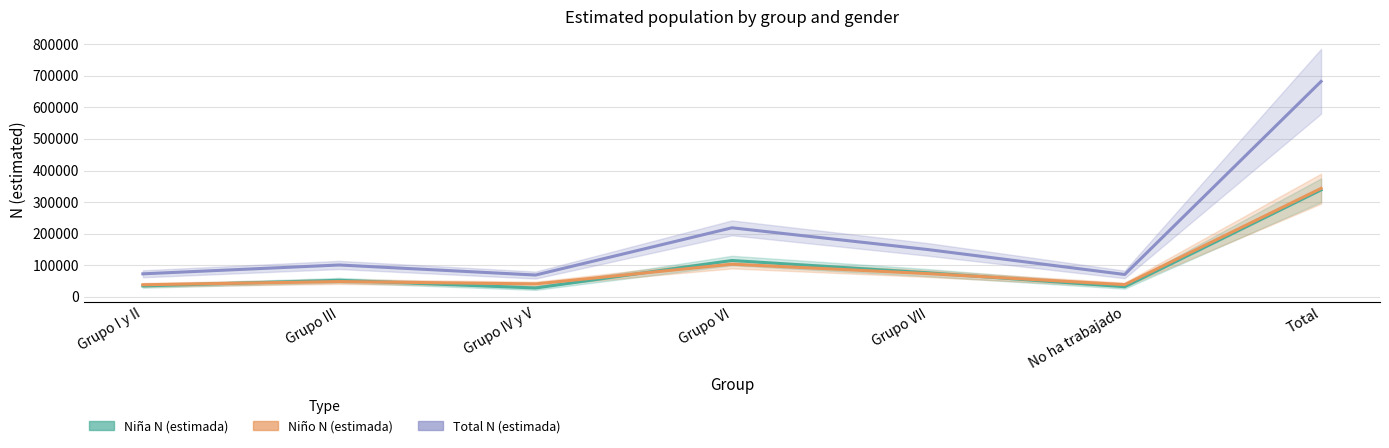

What are all the series names shown in the legend?

Niña N (estimada), Niño N (estimada), Total N (estimada)